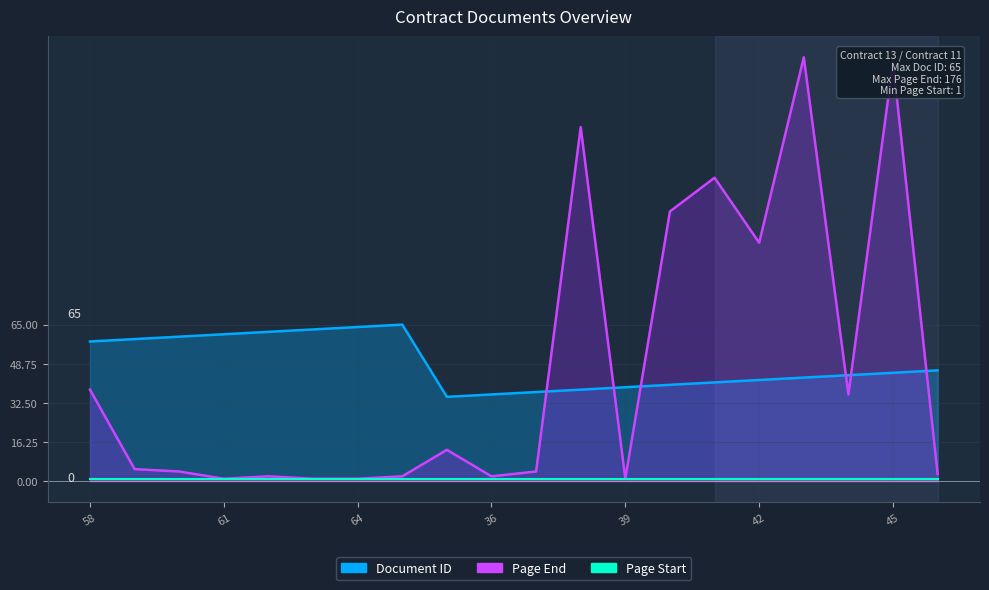

What is the minimum value for Page End?

1